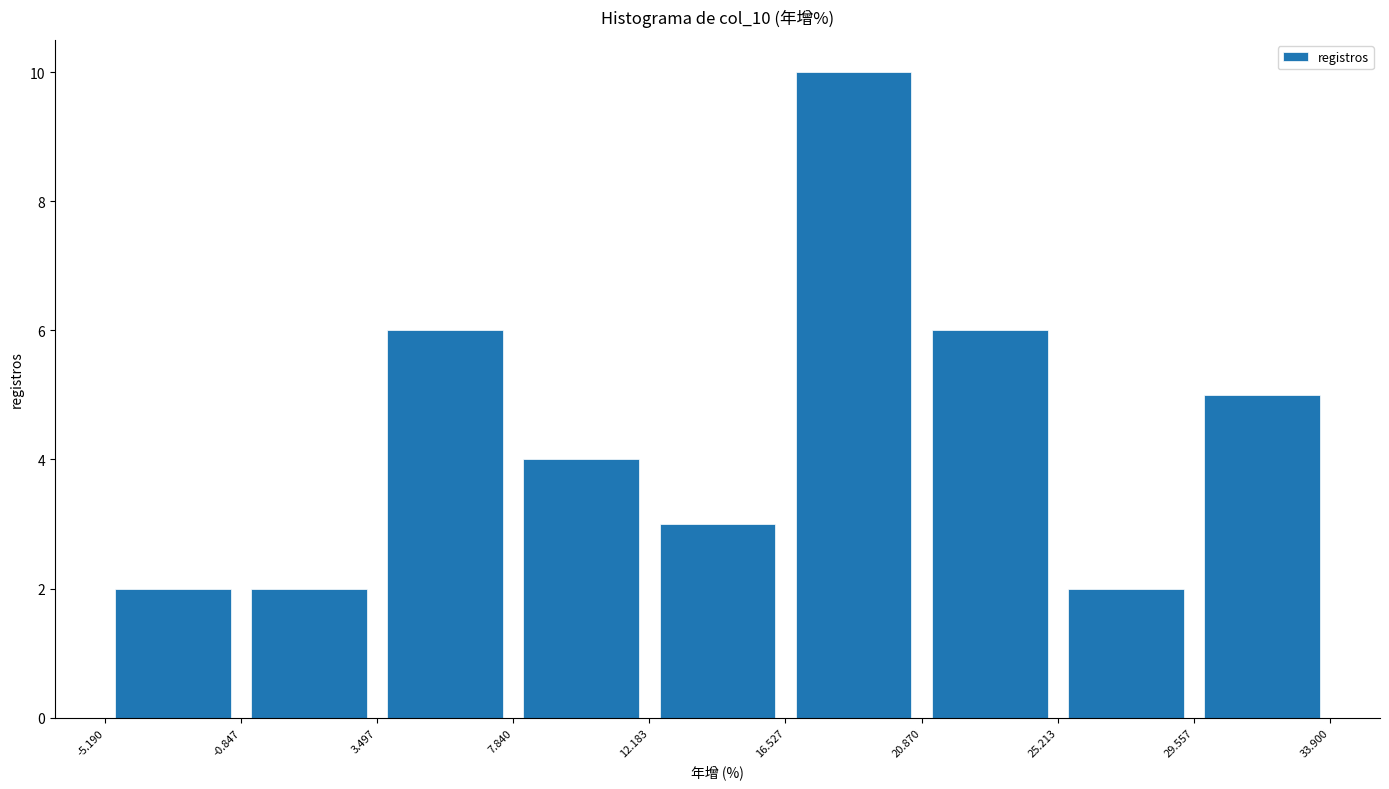

Reading left to right, transcribe this chart: for each bar, give the range it covers on the x-axis and its height. The values are not printed on the chart, so give them approximately, as read against the axis.

-5.190 to -0.847: 2
-0.847 to 3.497: 2
3.497 to 7.840: 6
7.840 to 12.183: 4
12.183 to 16.527: 3
16.527 to 20.870: 10
20.870 to 25.213: 6
25.213 to 29.557: 2
29.557 to 33.900: 5